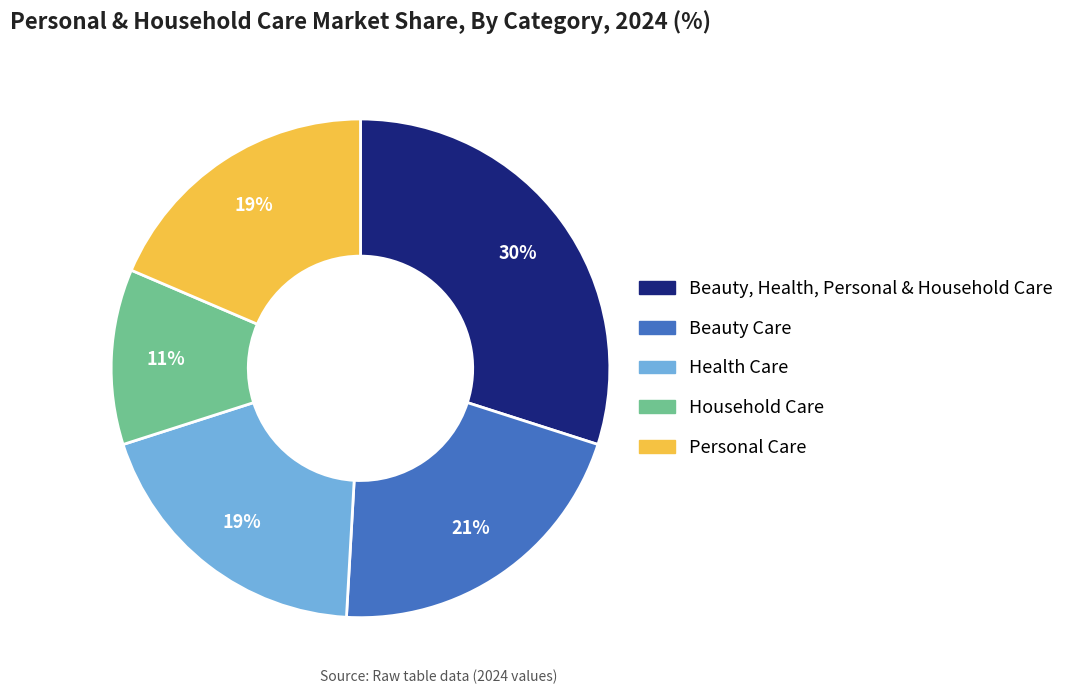

Combined, do Beauty, Health, Personal & Household Care and Household Care account for over 50%?

No